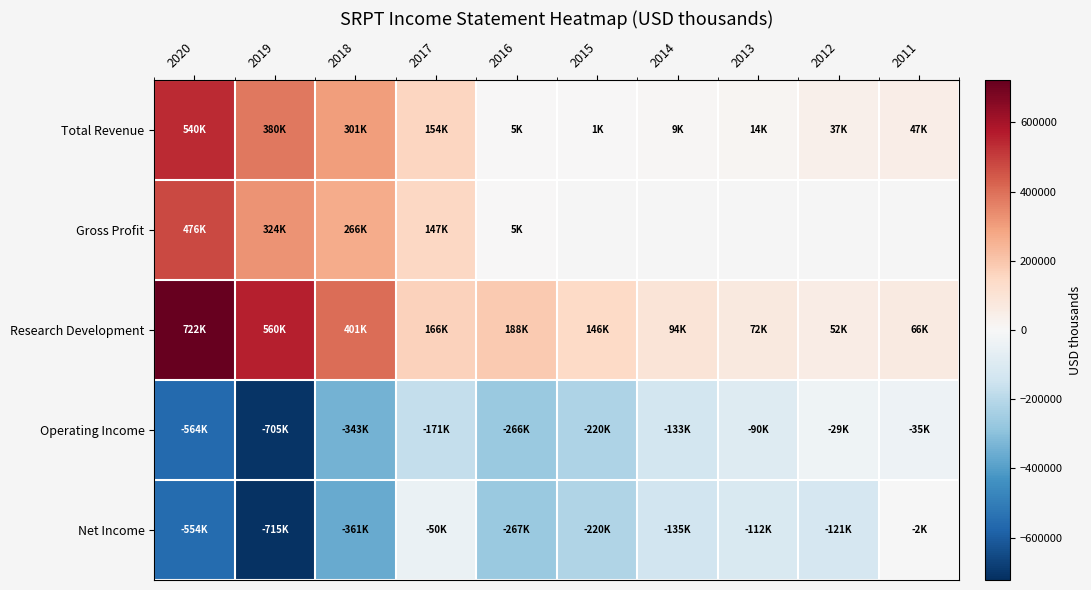

Which series has the largest total across all categories?

Research Development